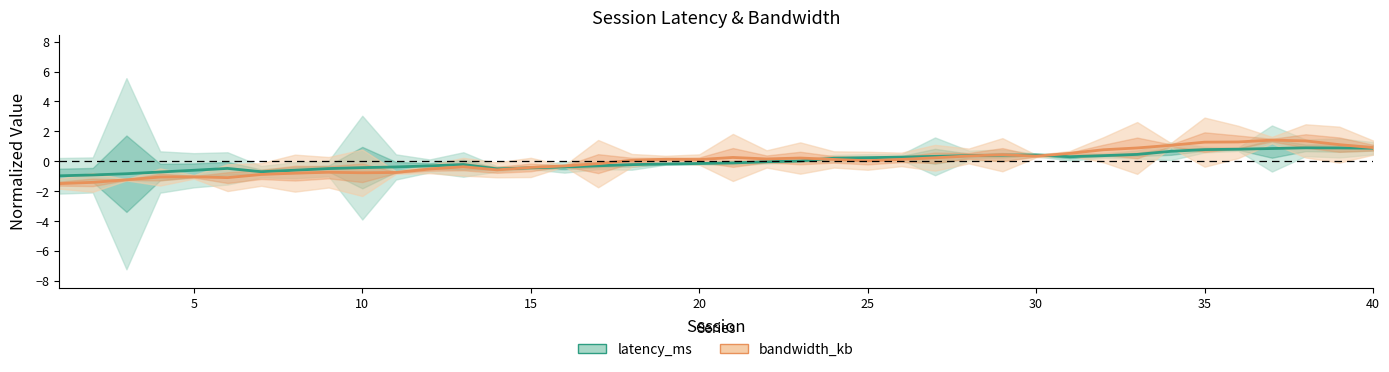

Reading left to right, what are all the values shown in this chart?

latency_ms: -1.0	-0.9	-0.8	-0.7	-0.6	-0.5	-0.7	-0.6	-0.5	-0.4	-0.4	-0.3	-0.2	-0.5	-0.4	-0.4	-0.3	-0.2	-0.2	-0.1	-0.1	-0.0	0.0	0.2	0.2	0.3	0.3	0.4	0.4	0.4	0.3	0.4	0.5	0.7	0.8	0.8	0.9	0.9	0.9	0.9
bandwidth_kb: -1.5	-1.4	-1.2	-1.1	-1.0	-1.1	-0.9	-0.8	-0.7	-0.8	-0.8	-0.5	-0.4	-0.6	-0.4	-0.3	-0.2	0.1	0.1	0.1	0.3	0.2	0.2	0.1	0.0	0.1	0.2	0.4	0.4	0.3	0.5	0.8	0.9	1.1	1.3	1.3	1.4	1.4	1.1	0.9